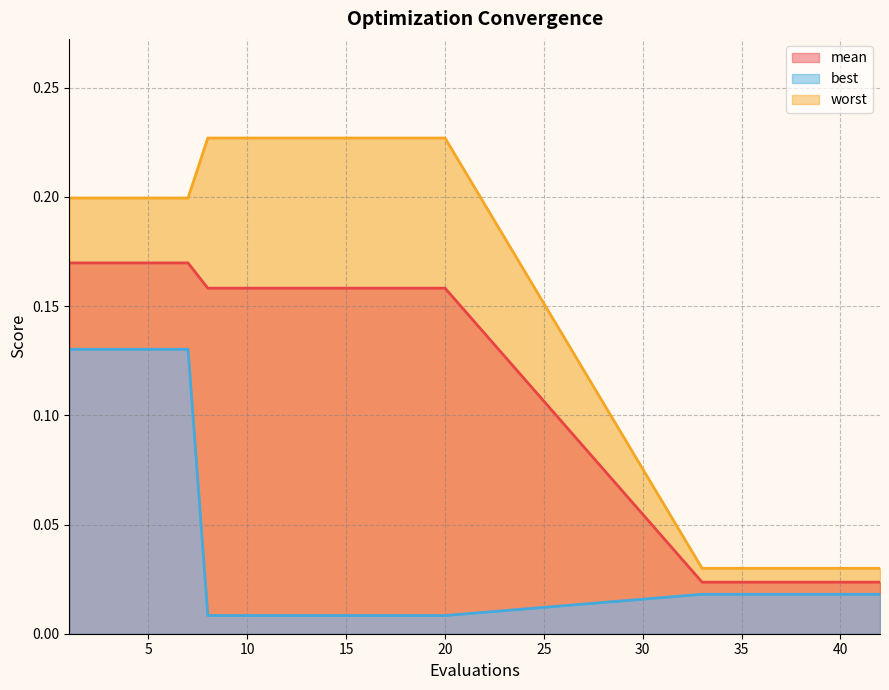

The value of mean_line at 10 is 0.2. True or false?

False